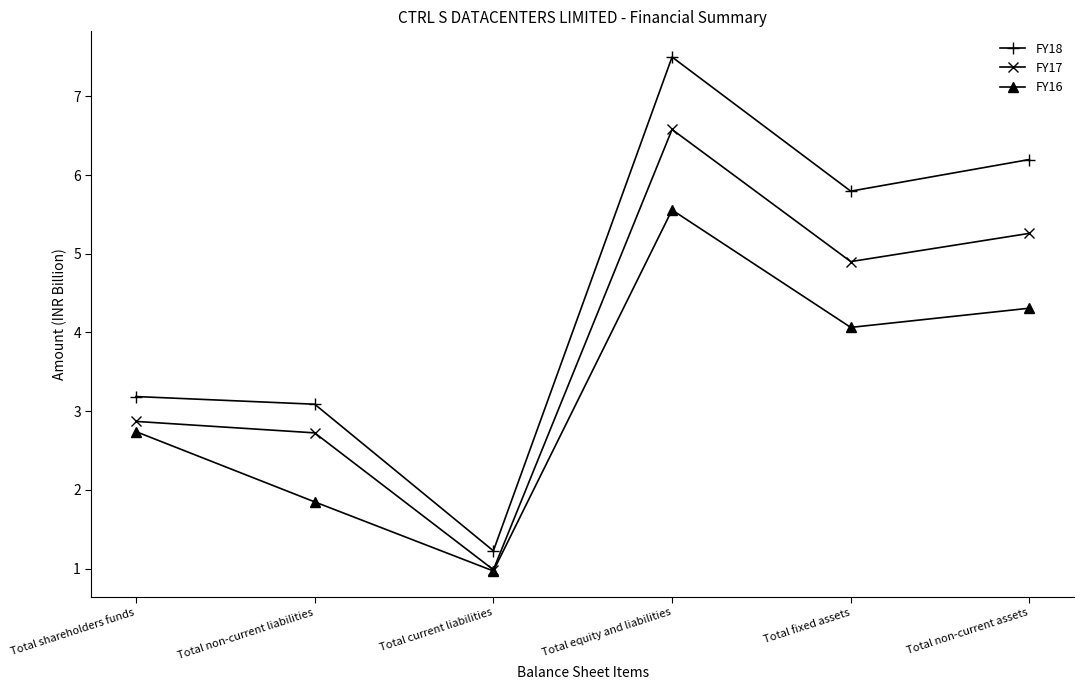

At which category does FY18 reach its first local peak?

Total equity and liabilities